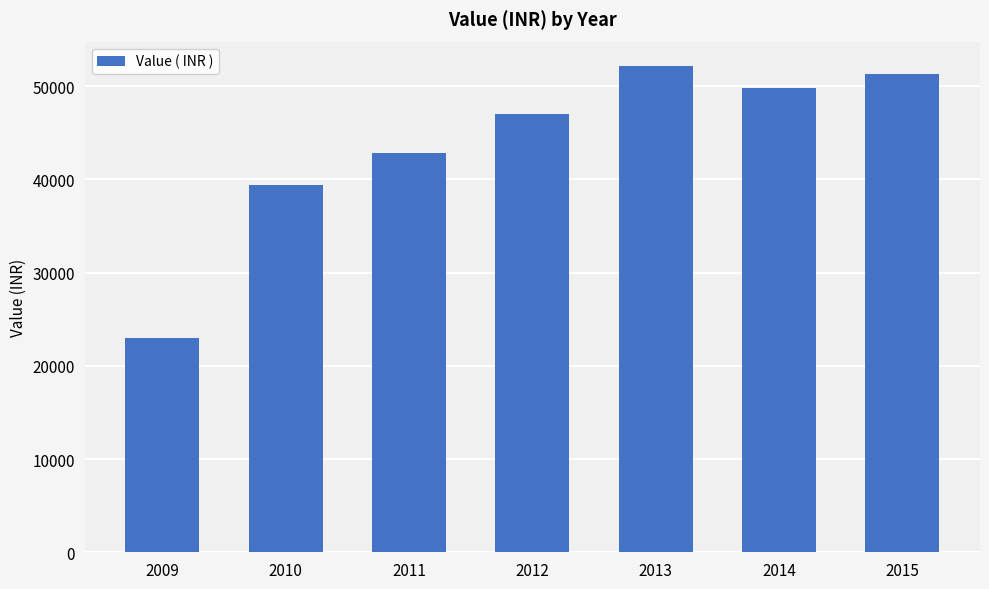

At which category does the chart reach its peak across all series?

2013